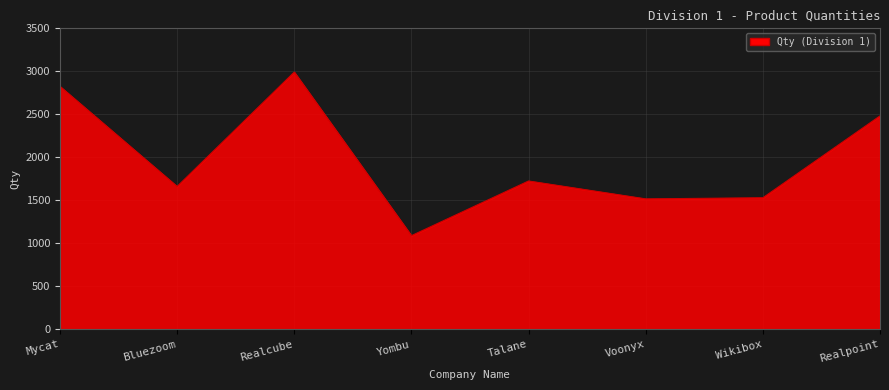

Approximately how many times larger is the value at Wikibox compared to Talane?

0.9